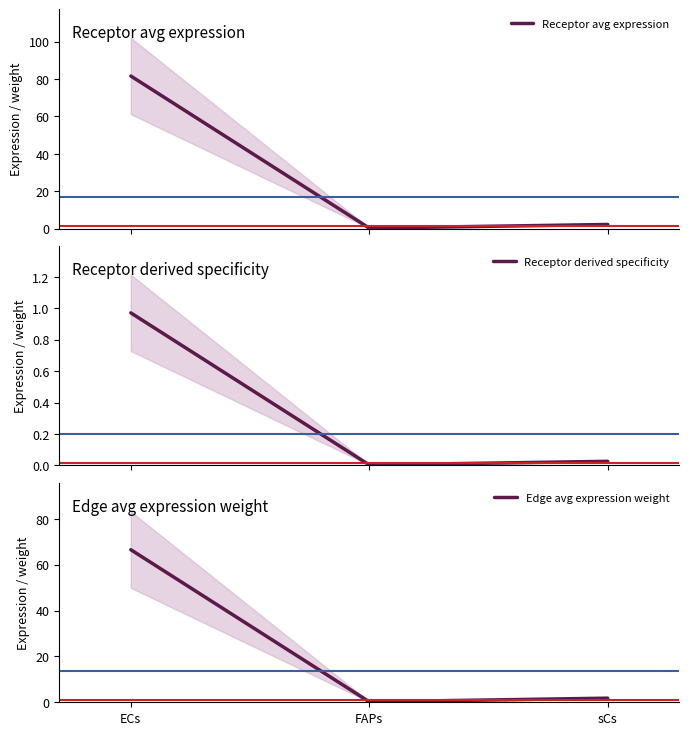

Count the number of data series in this chart.

3